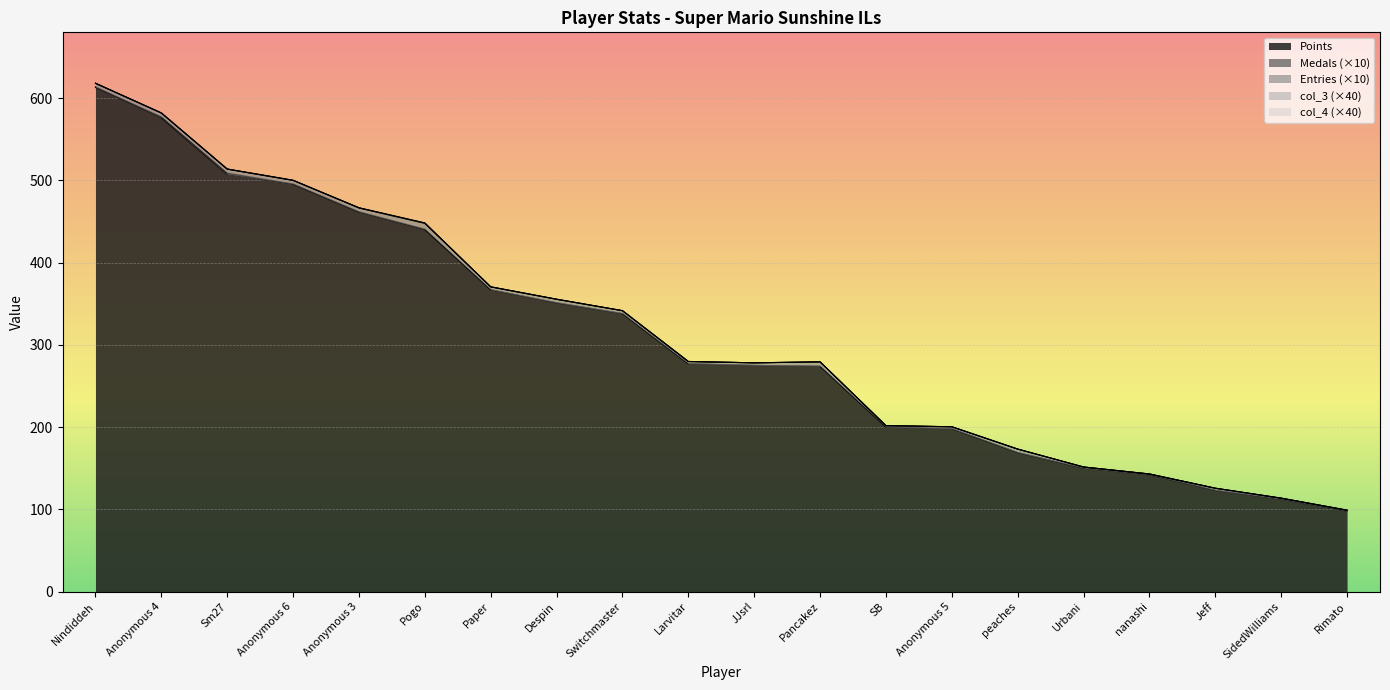

What is the spread (max minus min) of values at Anonymous 3?

457